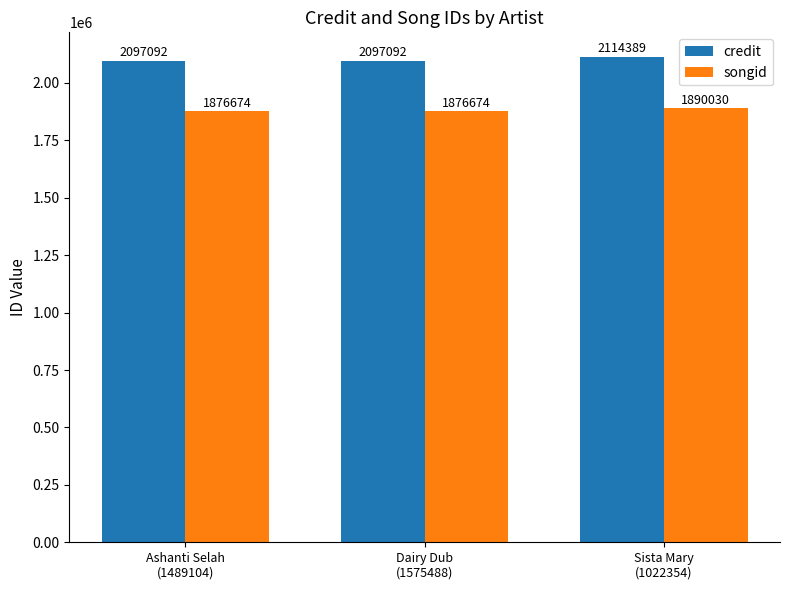

Reading left to right, extract all data points from this chart.

credit: Ashanti Selah
(1489104)=2097092	Dairy Dub
(1575488)=2097092	Sista Mary
(1022354)=2114389
songid: Ashanti Selah
(1489104)=1876674	Dairy Dub
(1575488)=1876674	Sista Mary
(1022354)=1890030